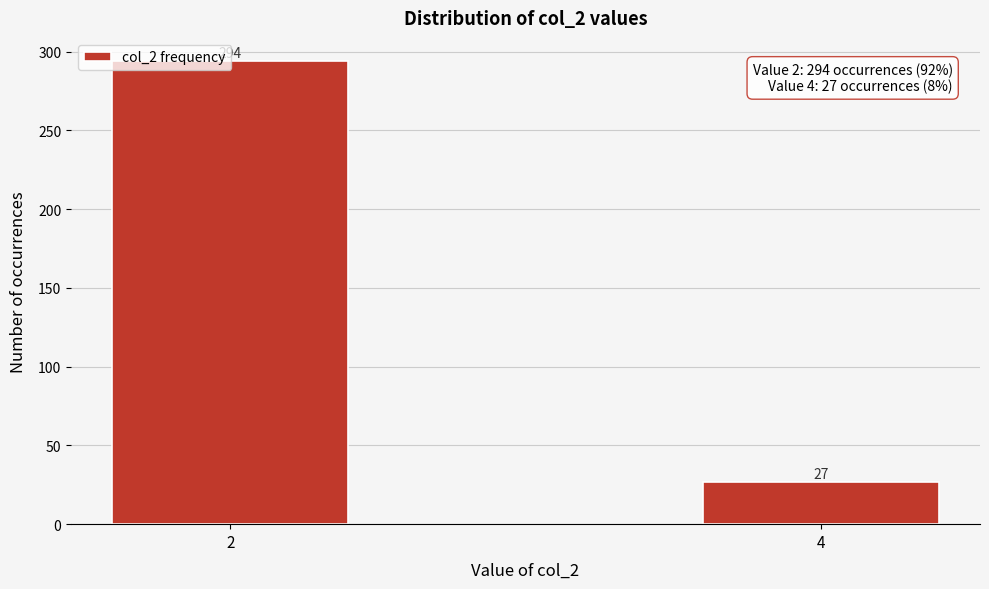

Approximately how many times larger is the value at 2 compared to 4?

10.9